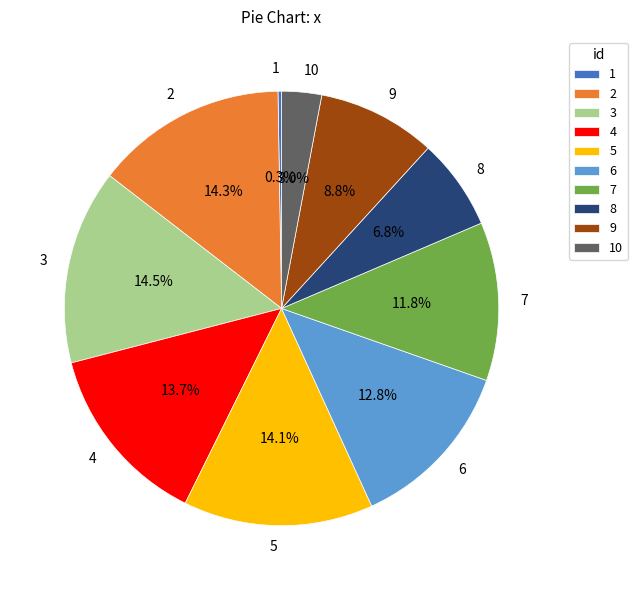

What is the ratio of the value at 6 to the value at 5?

0.9